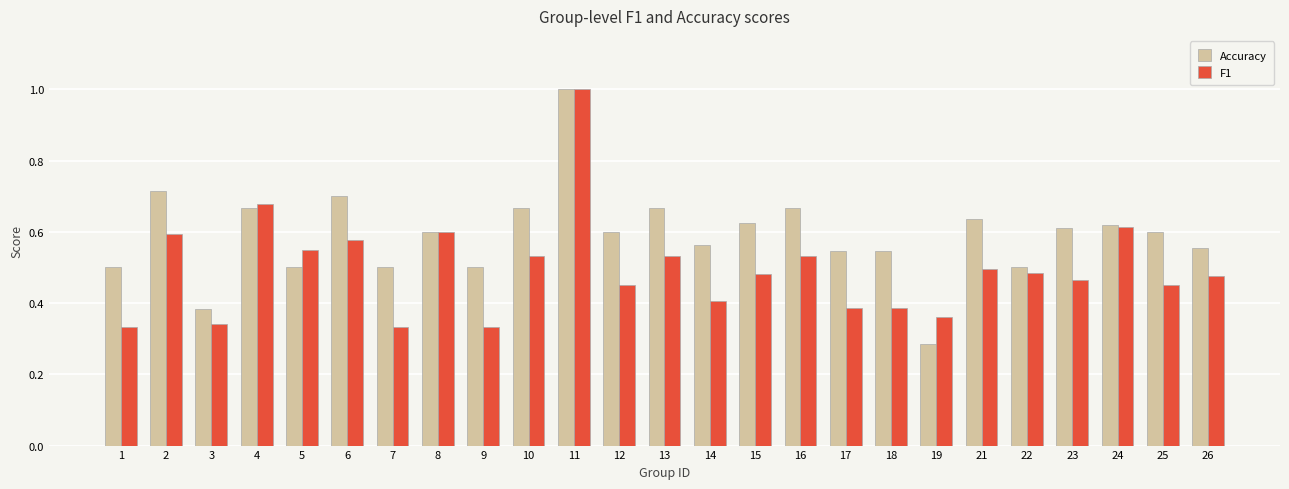

Is the value of Accuracy at 16 greater than the value of F1 at 5?

Yes